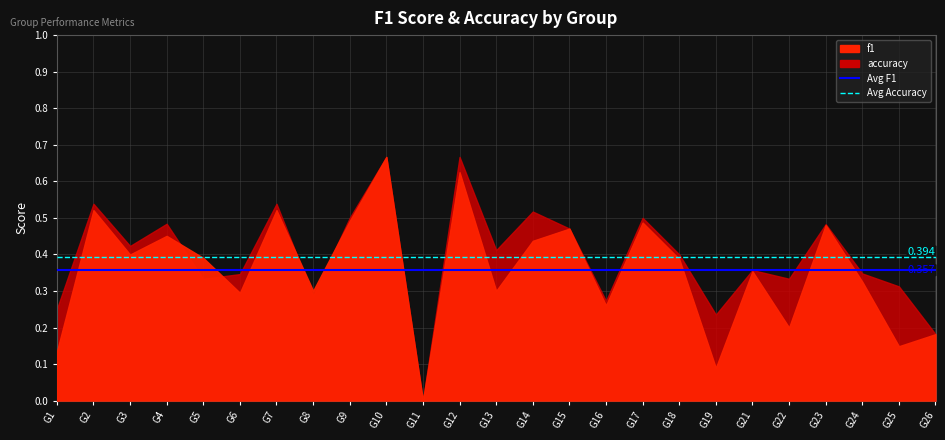

What is the value of the Avg Accuracy point at the 2nd from the left?

0.4